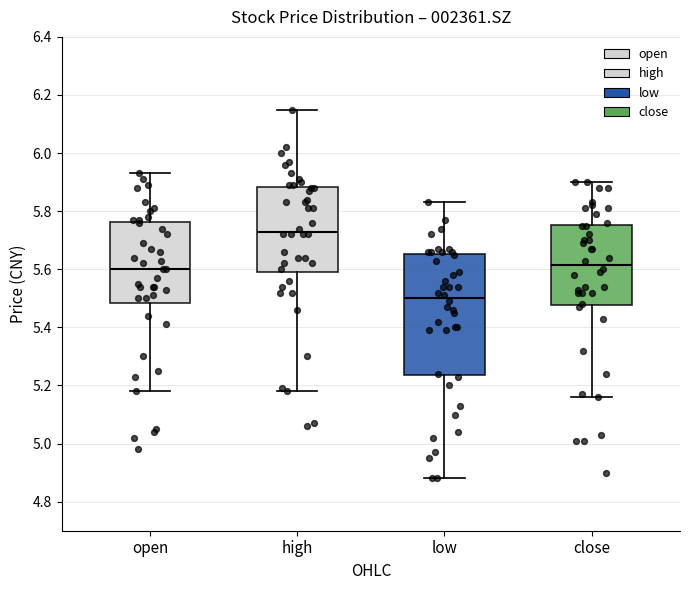

Comparing the boxes themselves (not the whiskers), which one is the tallest?

low